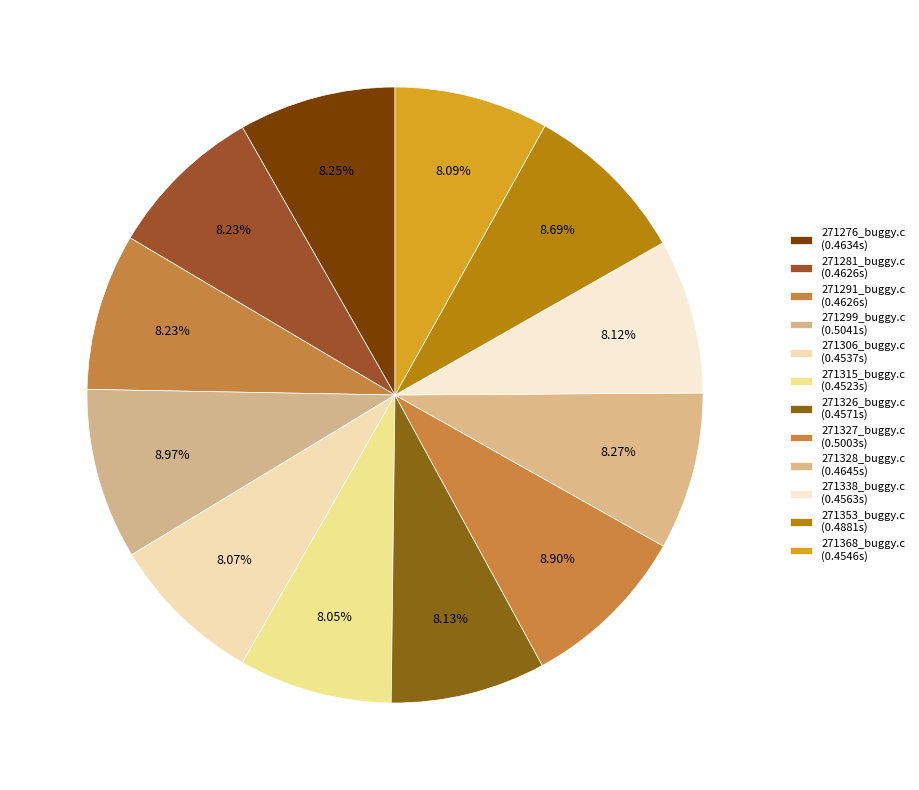

To the nearest percent, what is the difference between the largest and smallest slice percentages?

1%